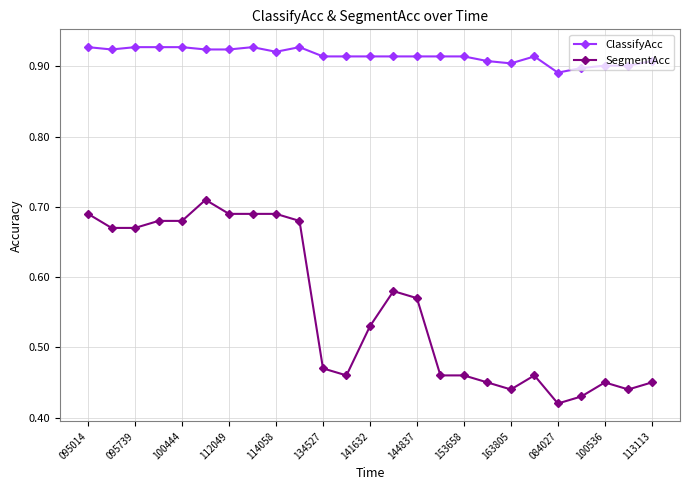

Rank the series by their average value, from highest to lowest.

ClassifyAcc, SegmentAcc